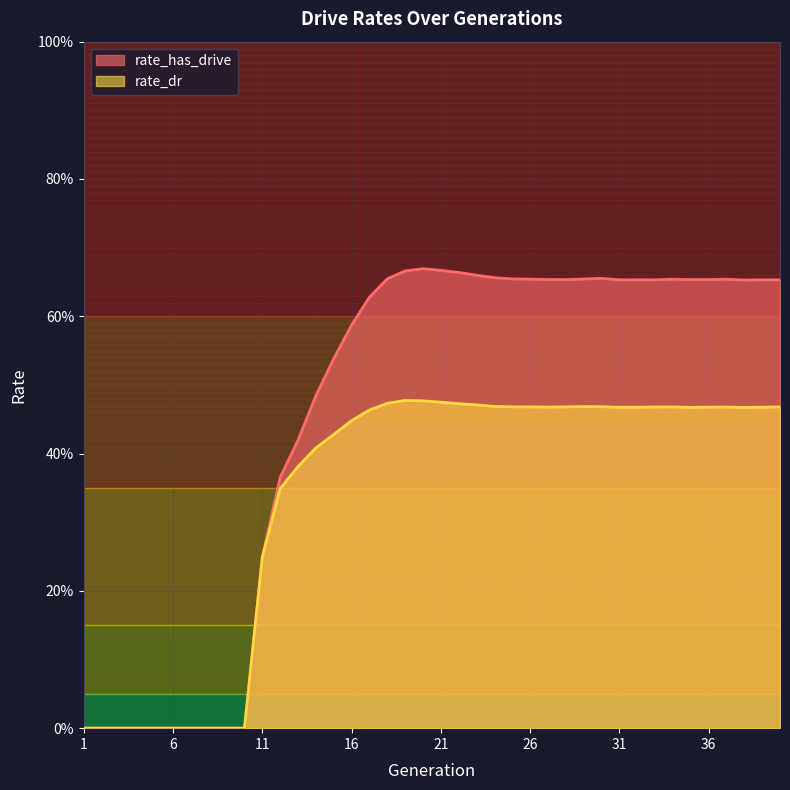

Which label corresponds to the smallest value in the chart?

1